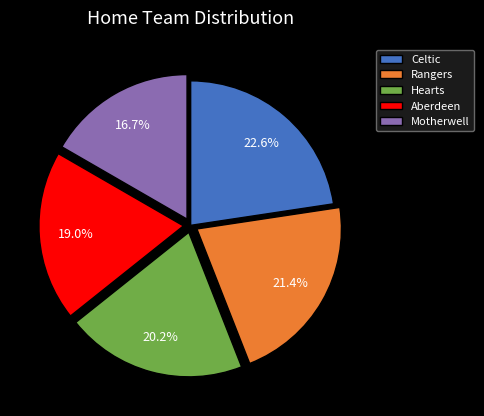

Is there any slice that represents more than half of the pie?

No